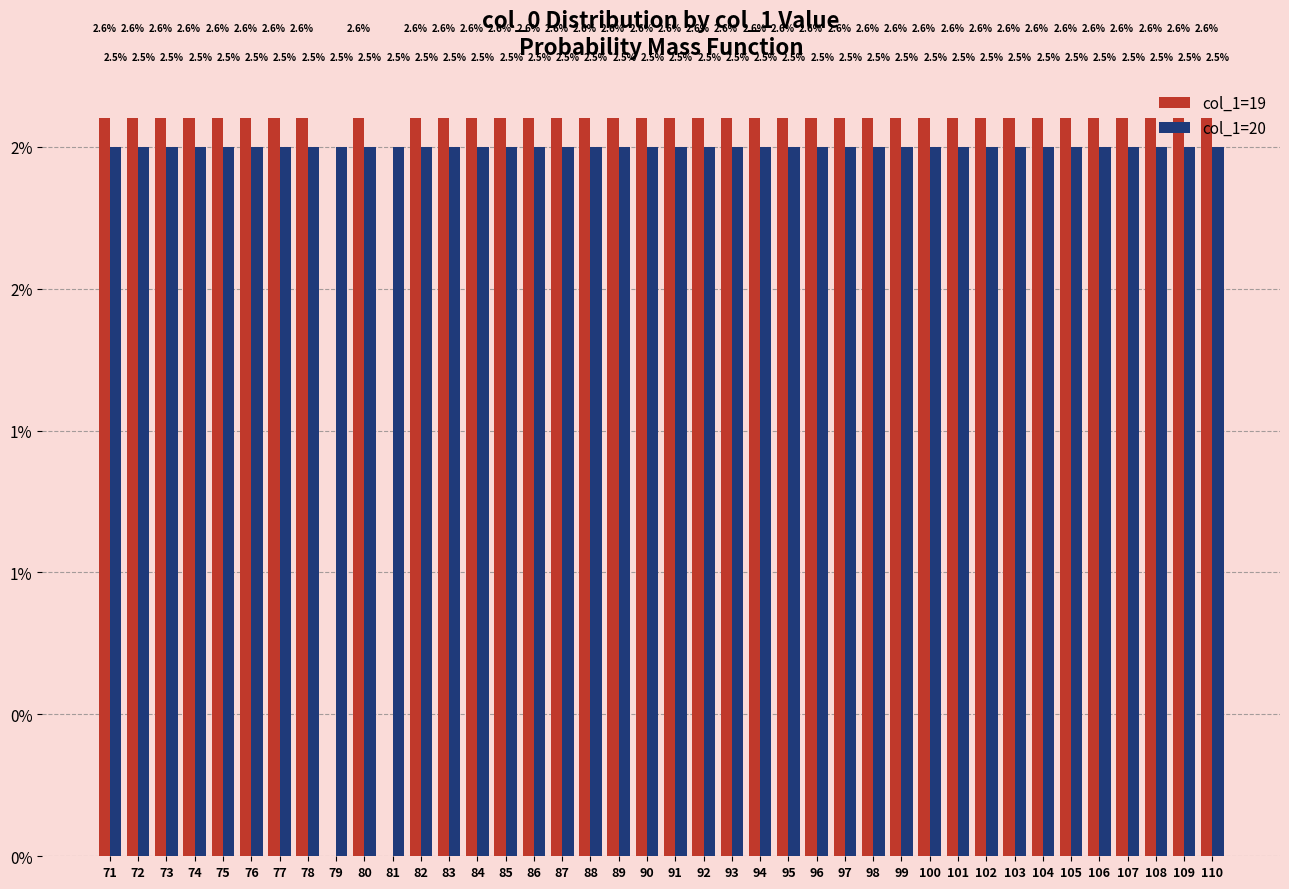

Are the bars horizontal?

No